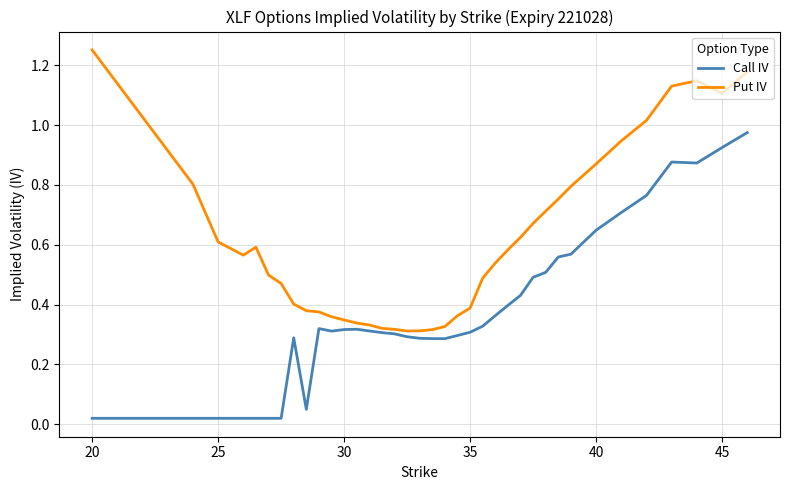

Which series has the largest total across all categories?

Put IV